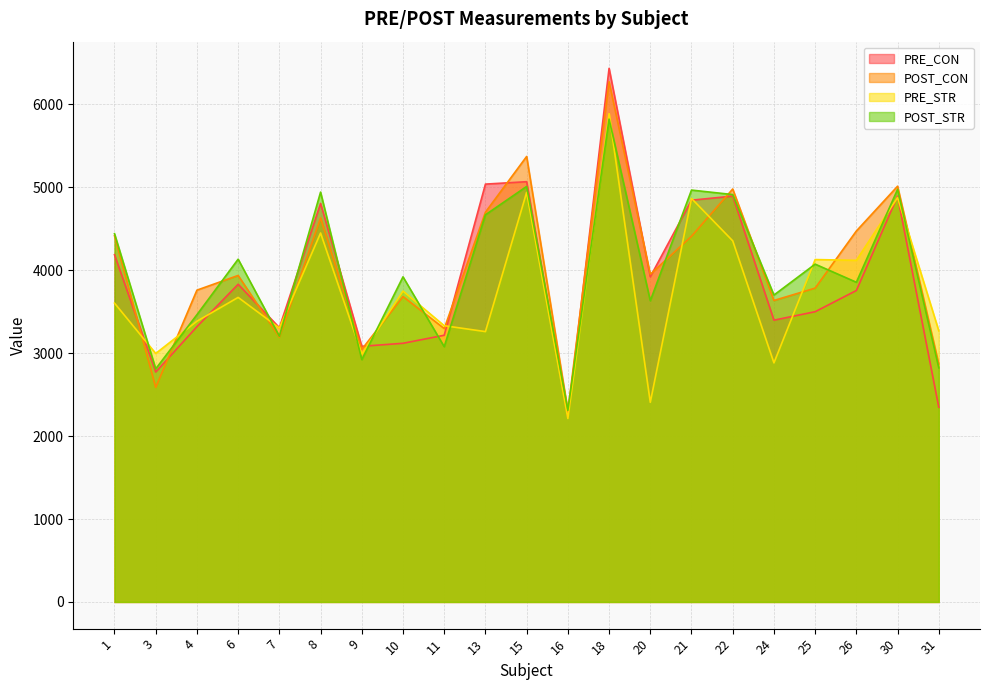

True or false: POST_CON has more than 2 interior local peaks.

True